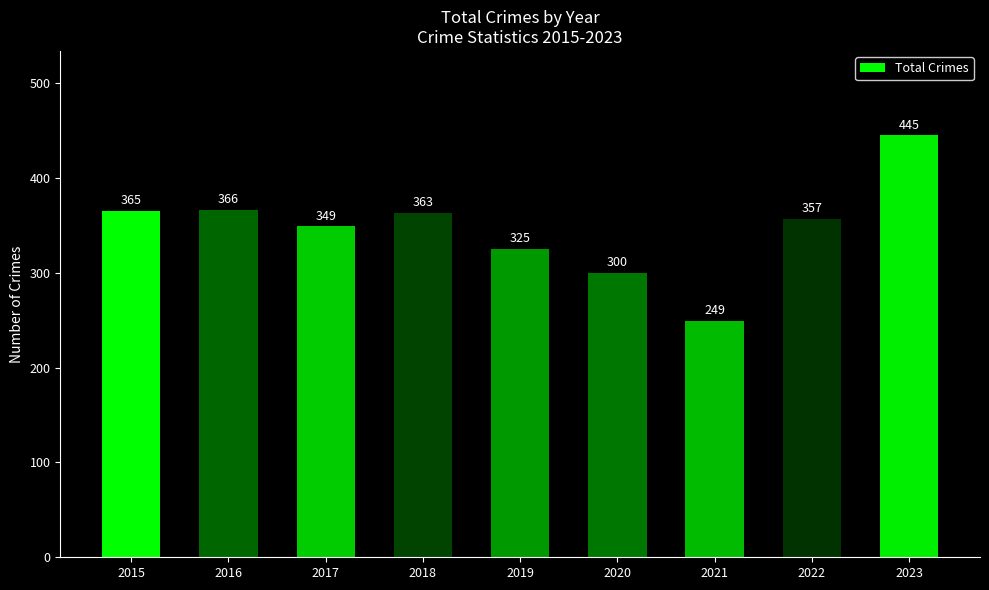

Reading right to left, transcribe all the data shown in this chart.

2023=445	2022=357	2021=249	2020=300	2019=325	2018=363	2017=349	2016=366	2015=365